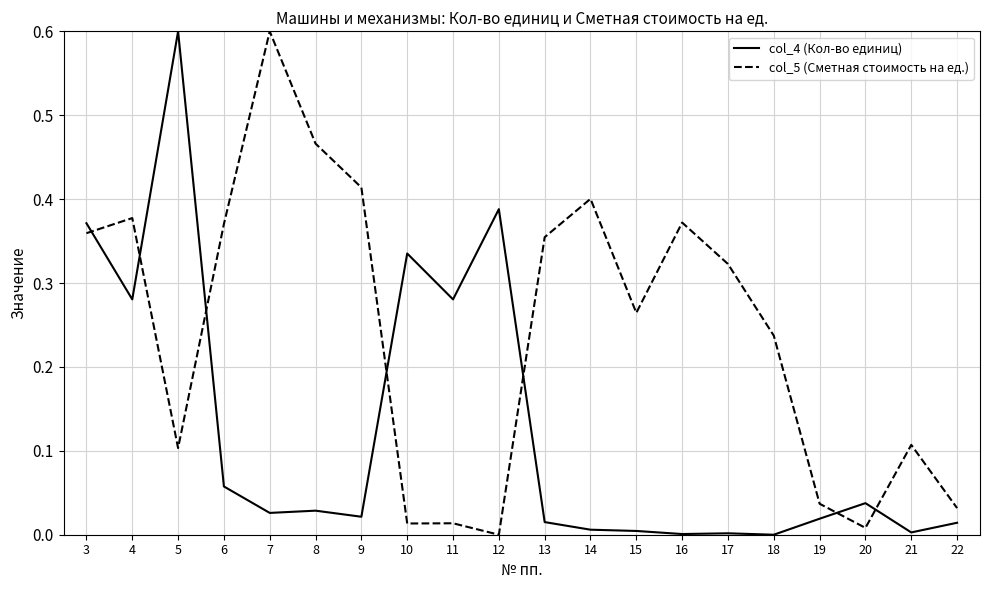

How many values in col_5 (Сметная стоимость на ед.) are above zero?

19